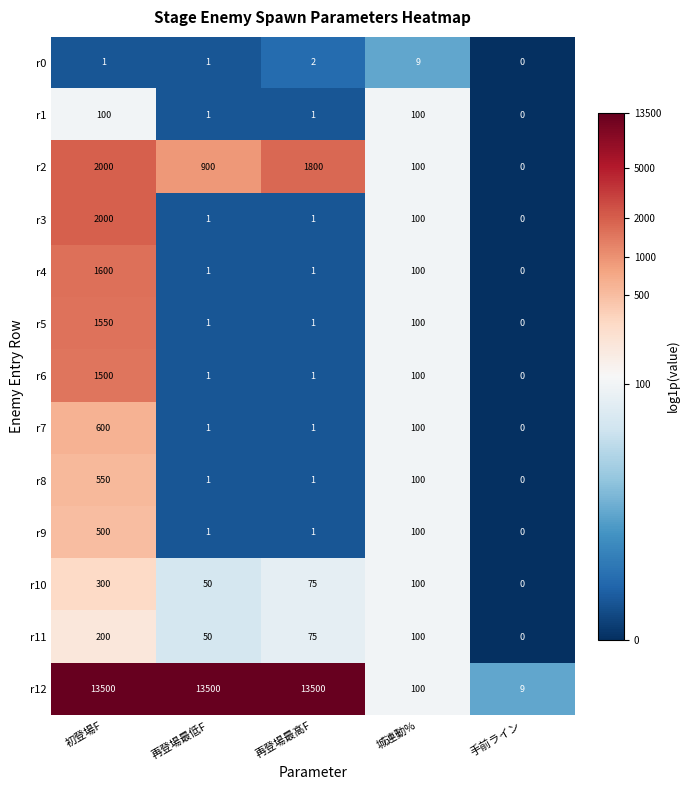

What is the difference between the maximum and second lowest values in the r9 series?

499